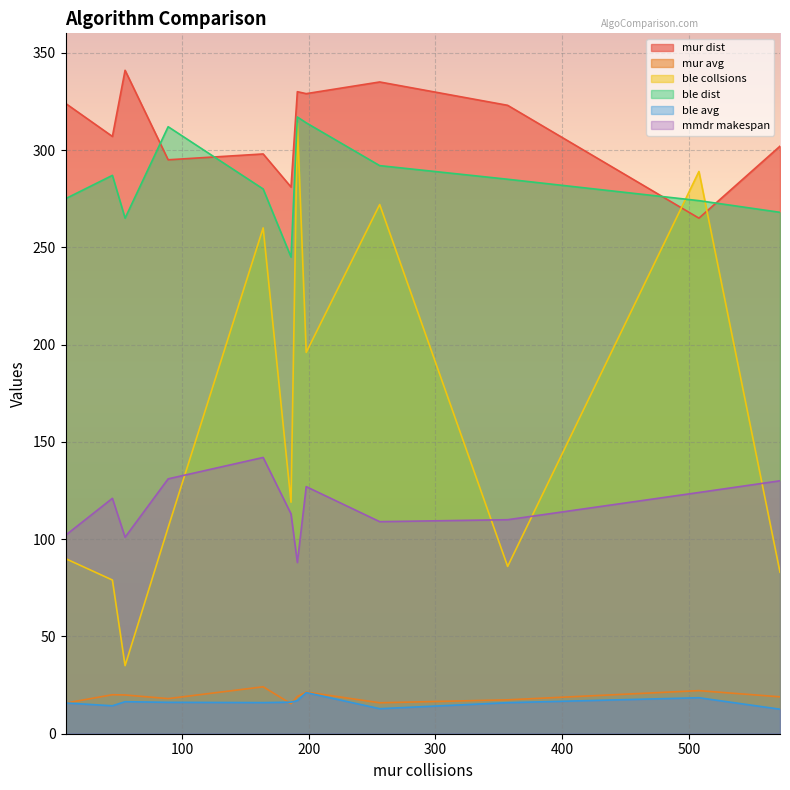

True or false: mur avg and mmdr makespan intersect in this chart.

False